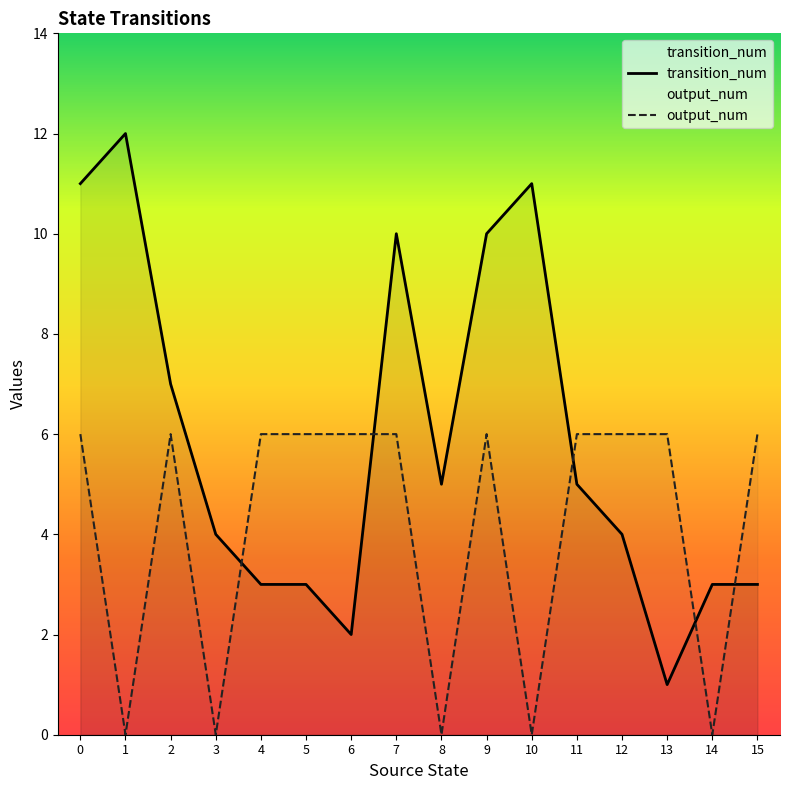

List the labels in order of output_num value, largest first.

0, 2, 4, 5, 6, 7, 9, 11, 12, 13, 15, 1, 3, 8, 10, 14